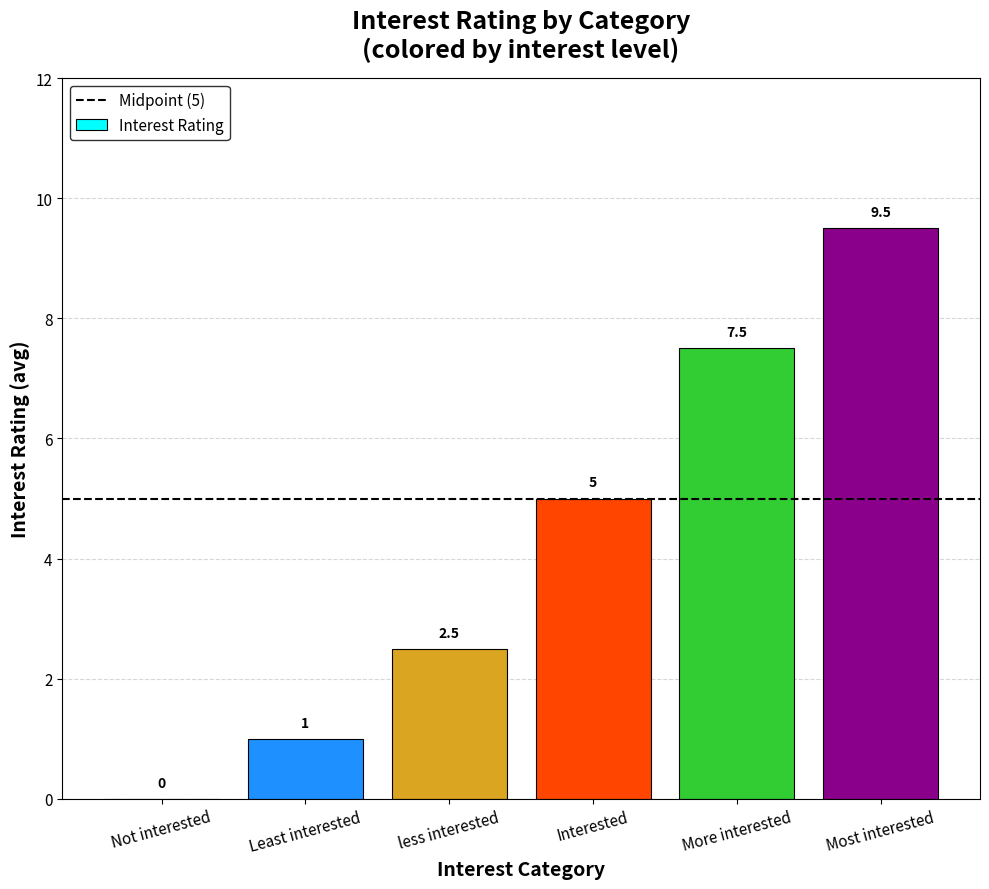

Are the bars grouped side by side (vs. stacked)?

No